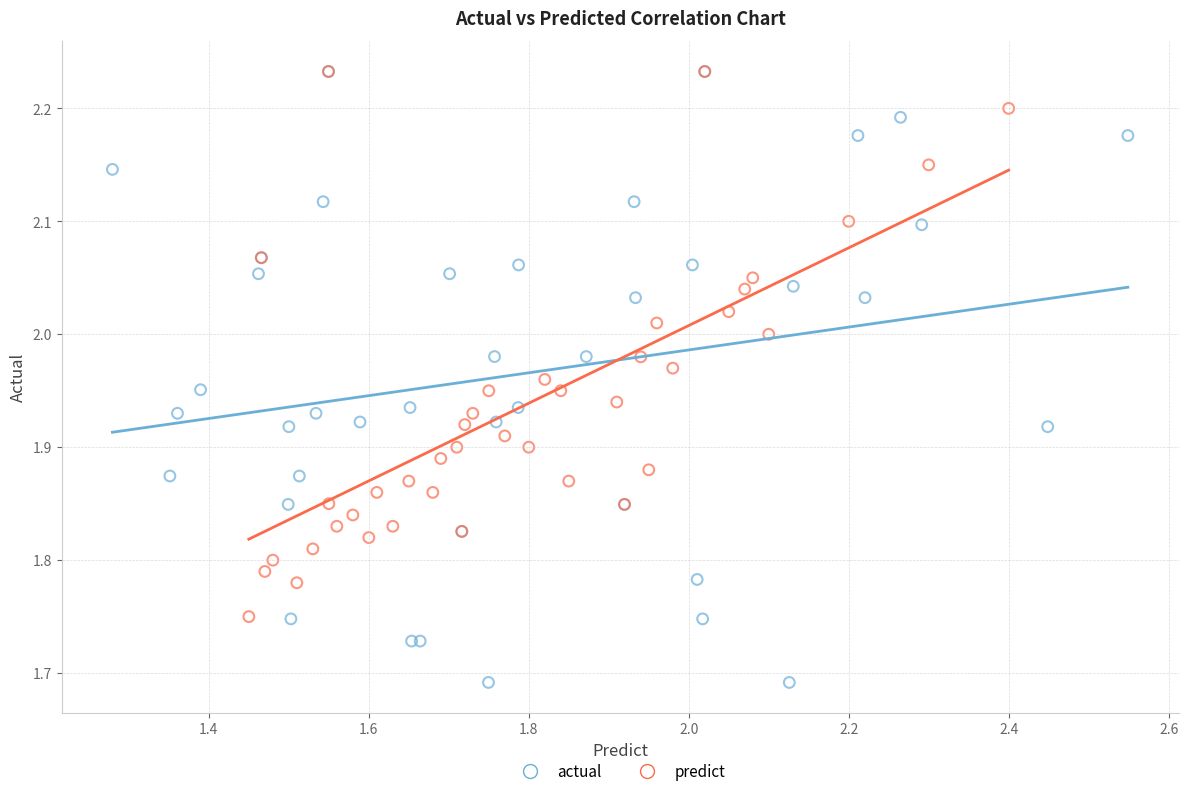

Which series contains the lowest Y value?

actual